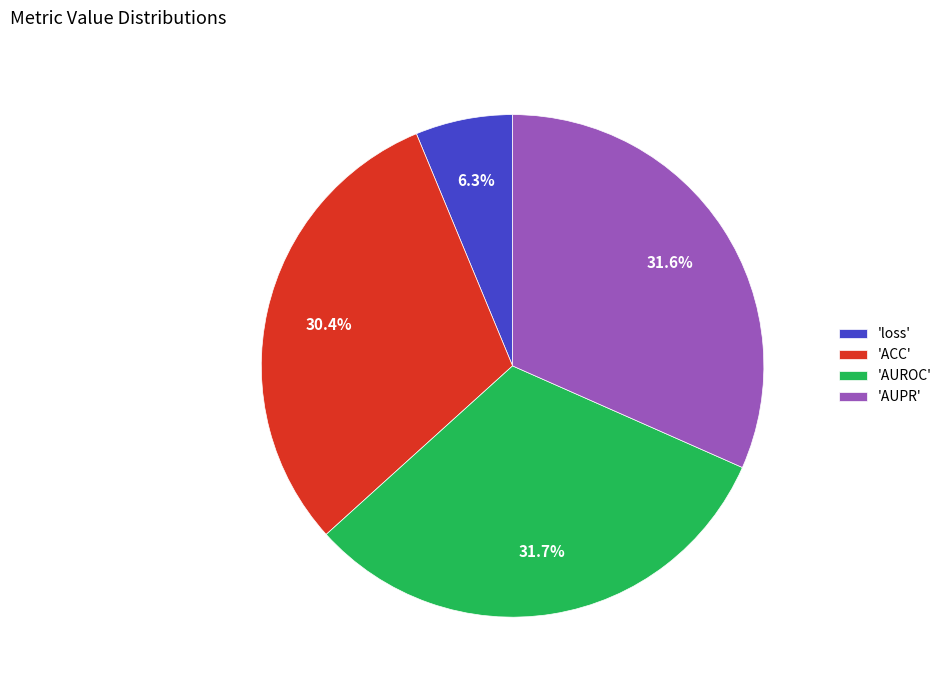

How many segments does this pie chart have?

4